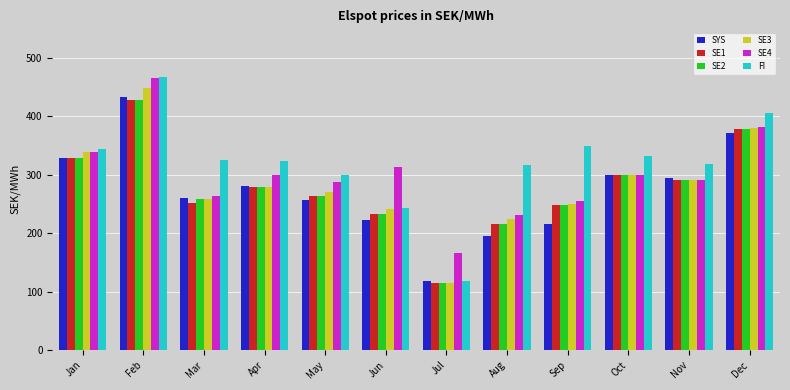

At which label does SE3 reach its minimum?

Jul